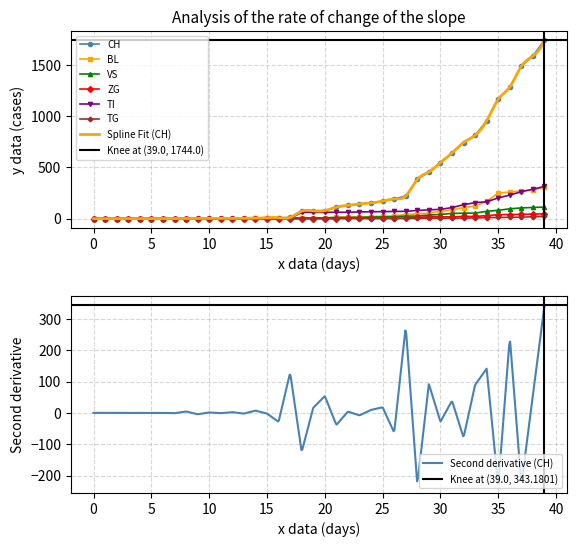

What is the lowest value of the Second derivative (CH) series?

-227.0